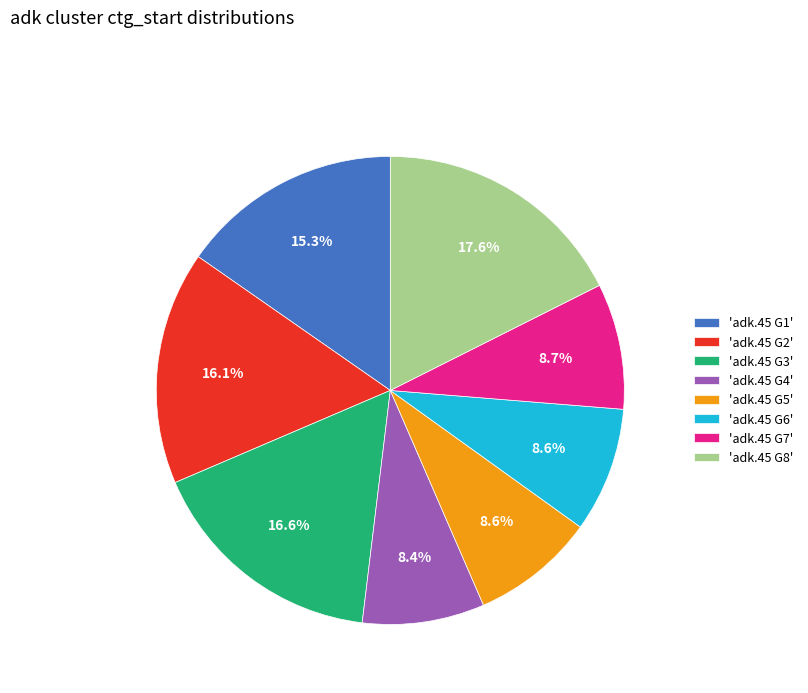

Combined, do 'adk.45 G6' and 'adk.45 G1' account for over 50%?

No